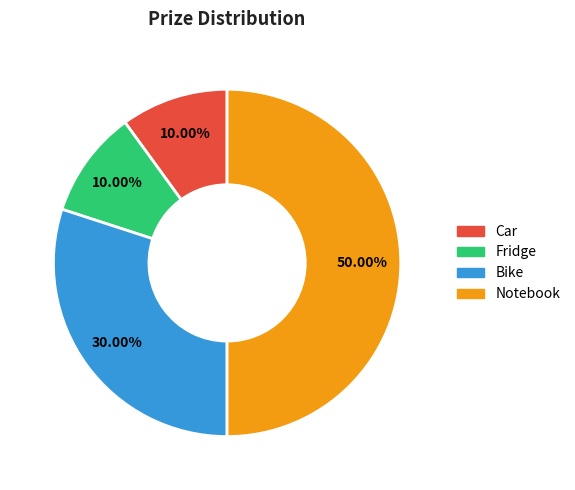

To the nearest percent, what percentage of the pie is Car?

10%